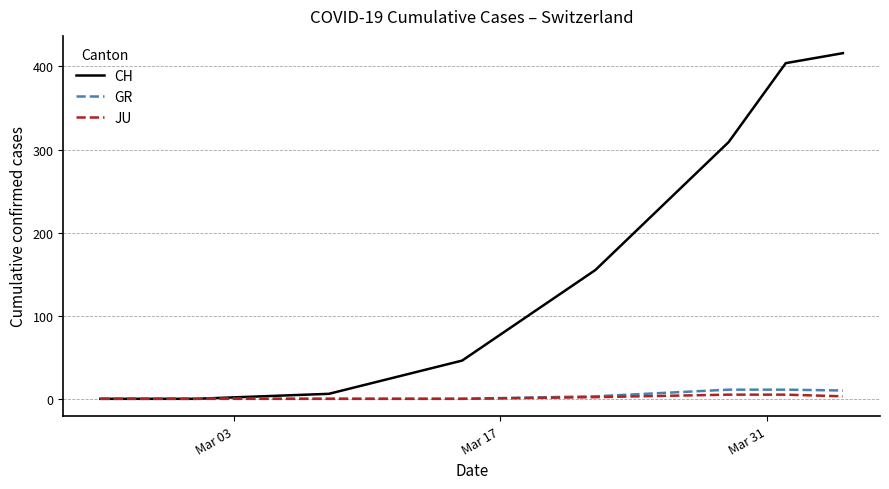

At how many categories does at least one series exceed 136?

4